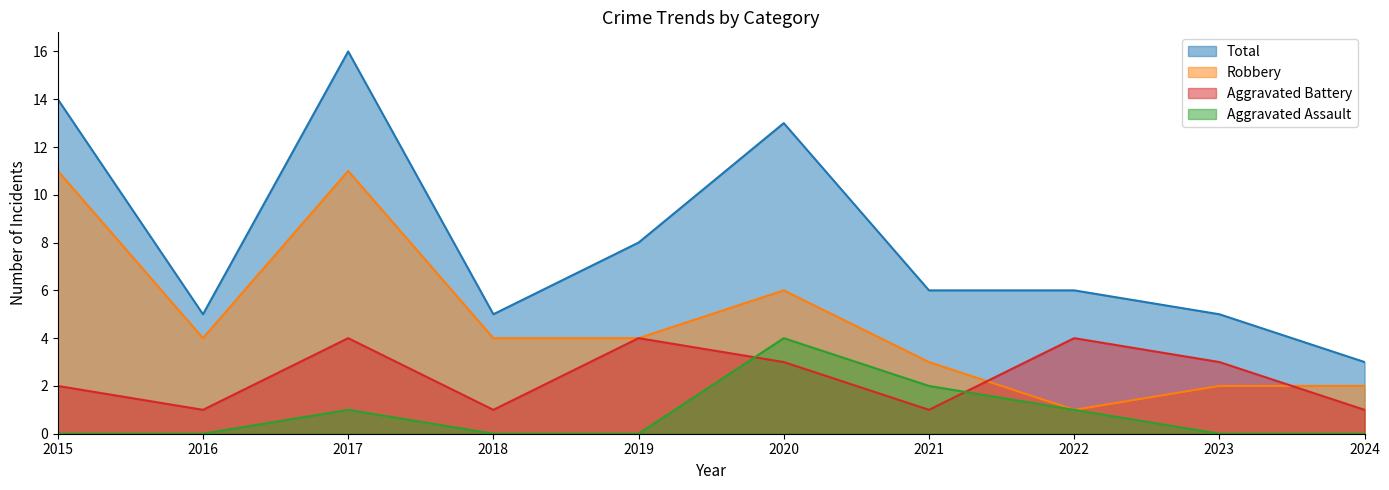

Where is Aggravated Battery nearest to the value 2?

2015